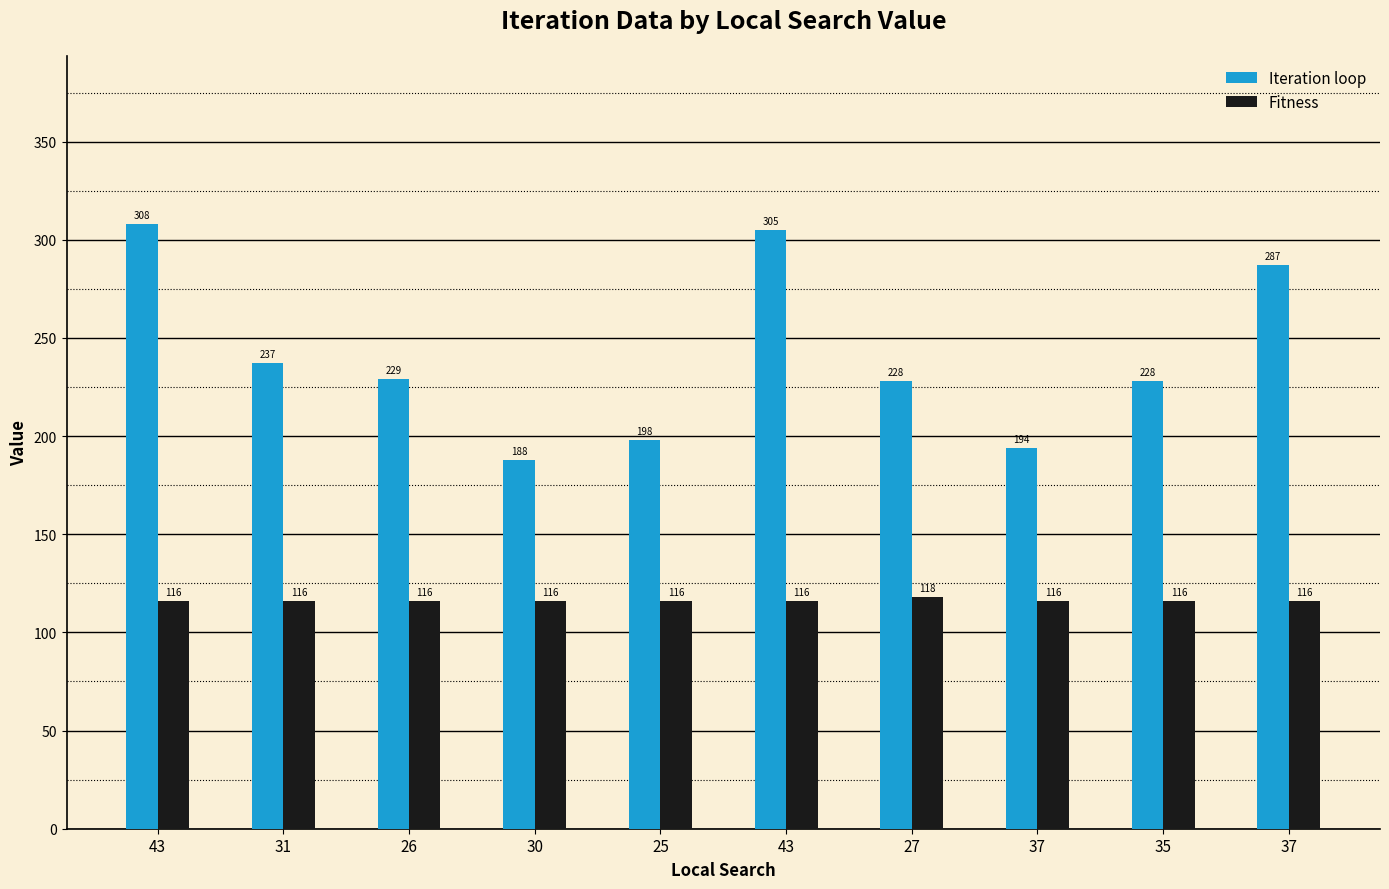

Count the Fitness values in the range 116 to 117.

9